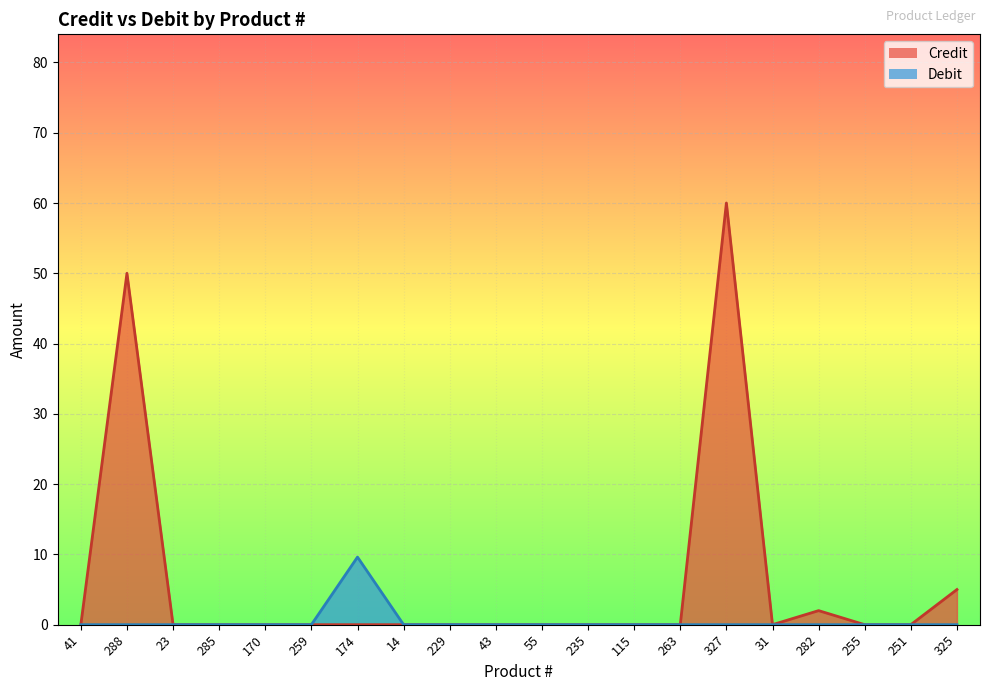

True or false: Credit has a value of 19.4 at 229.

False